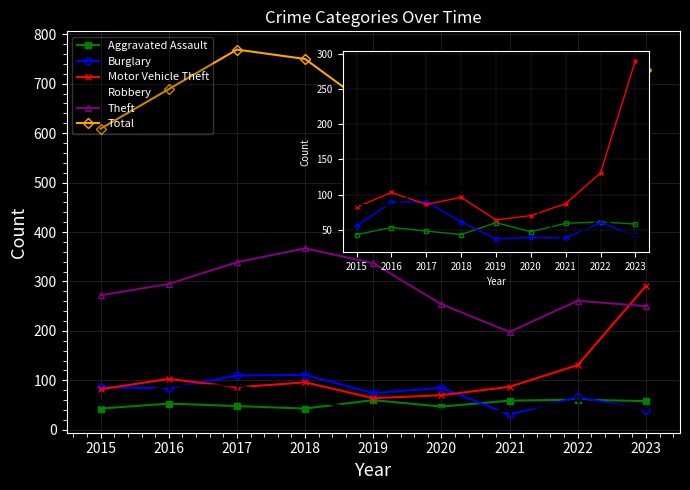

True or false: Total has more than 0 interior local peaks.

True